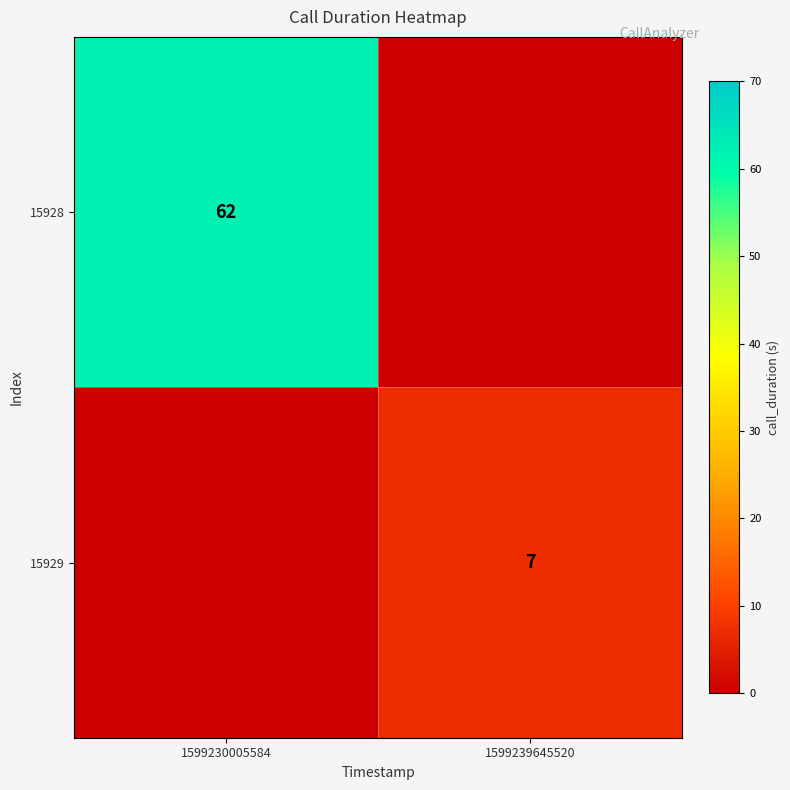

The value of 15928 at 1599230005584 is 29. True or false?

False